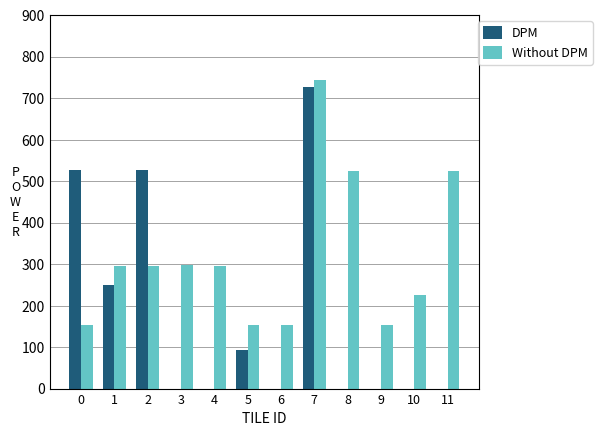

Which category has the highest value across all series?

7